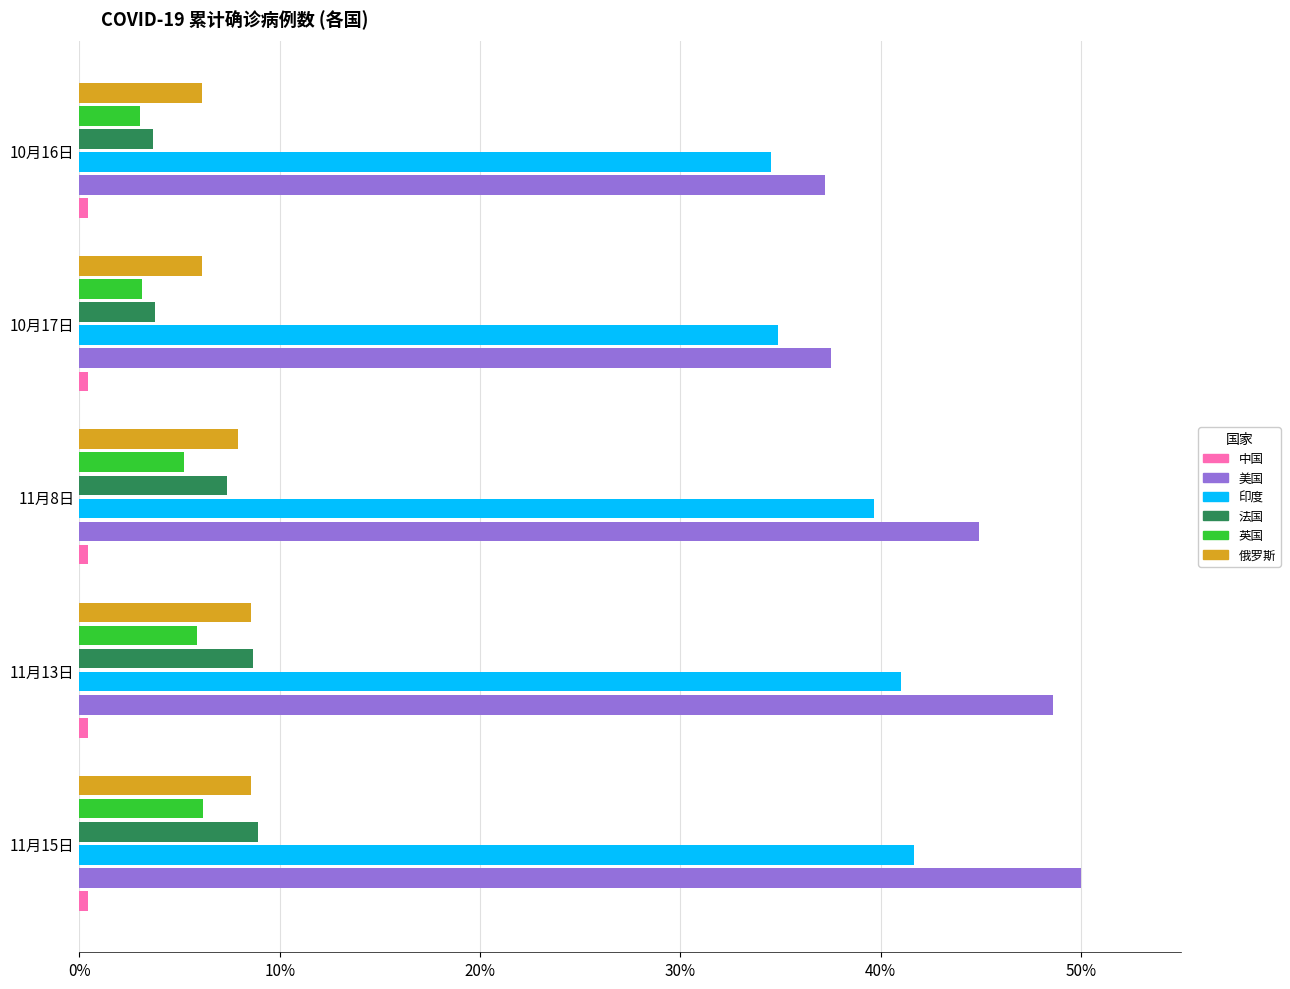

How many 法国 values are between 3 and 8?

3